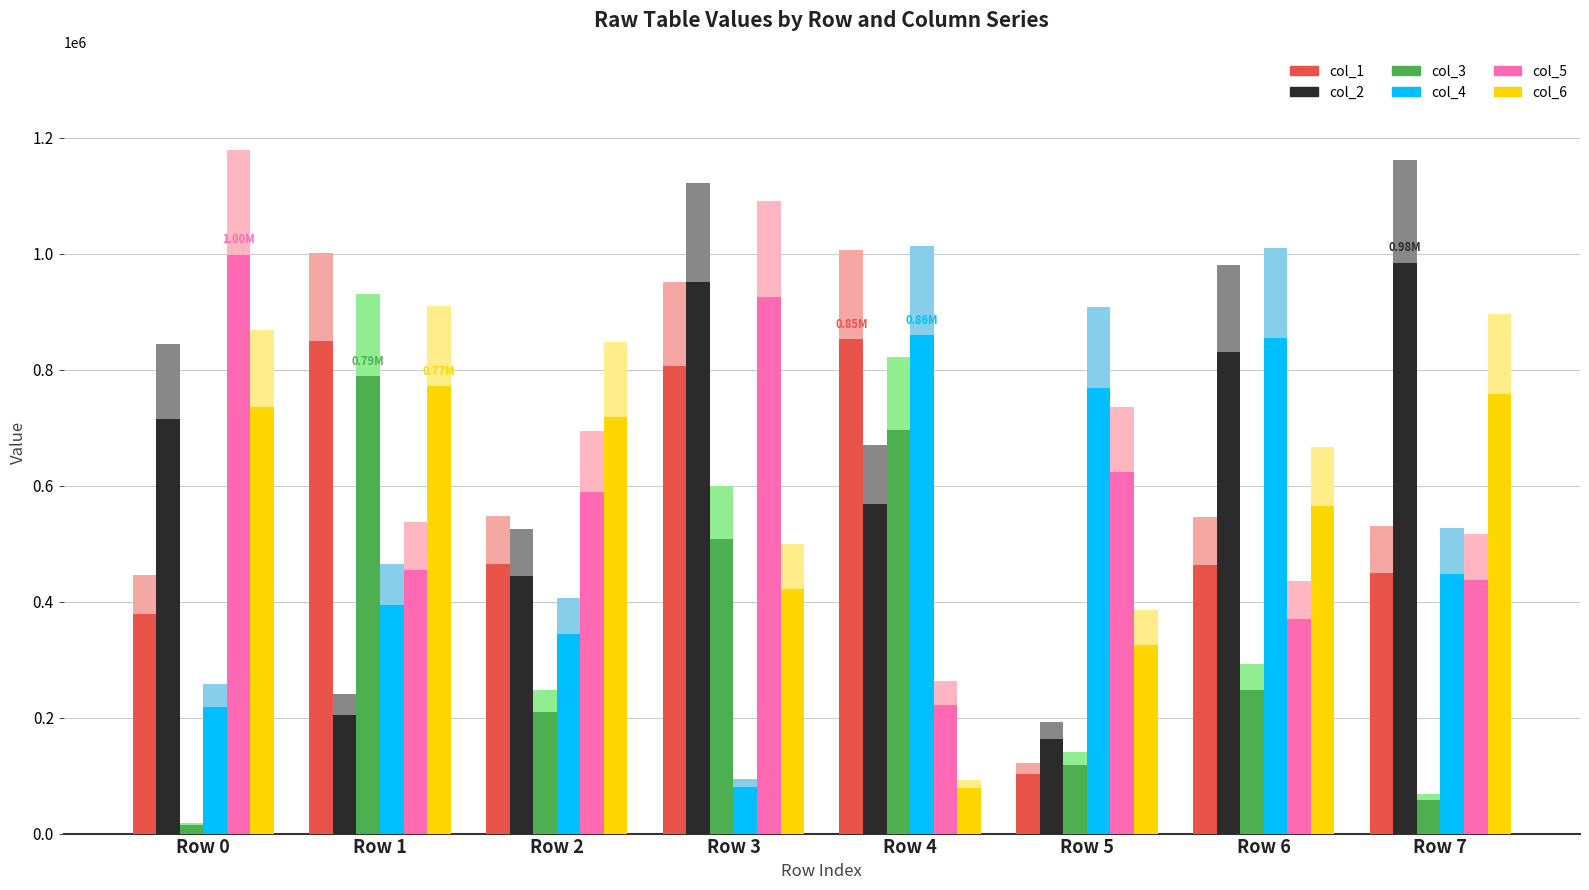

What is the minimum value shown in the chart?

14732